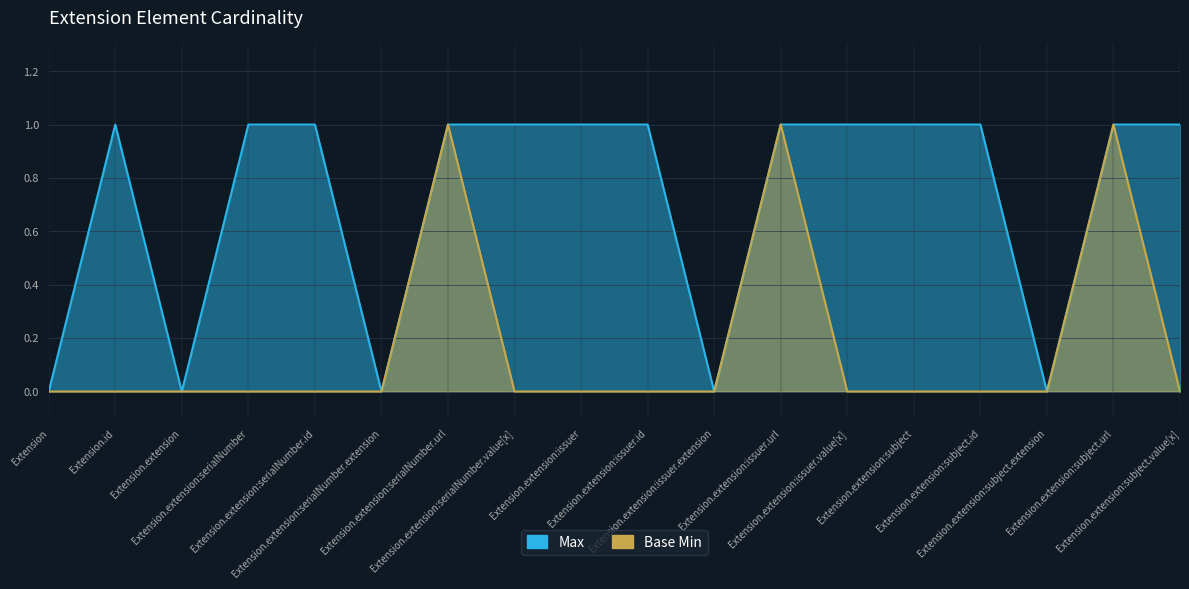

What are all the series names shown in the legend?

Max, Base Min